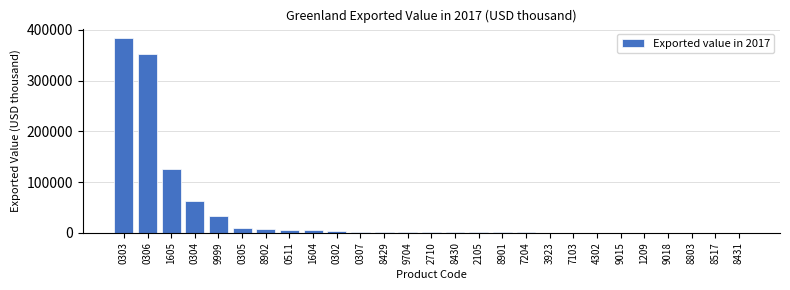

What is the greatest value displayed?

383483